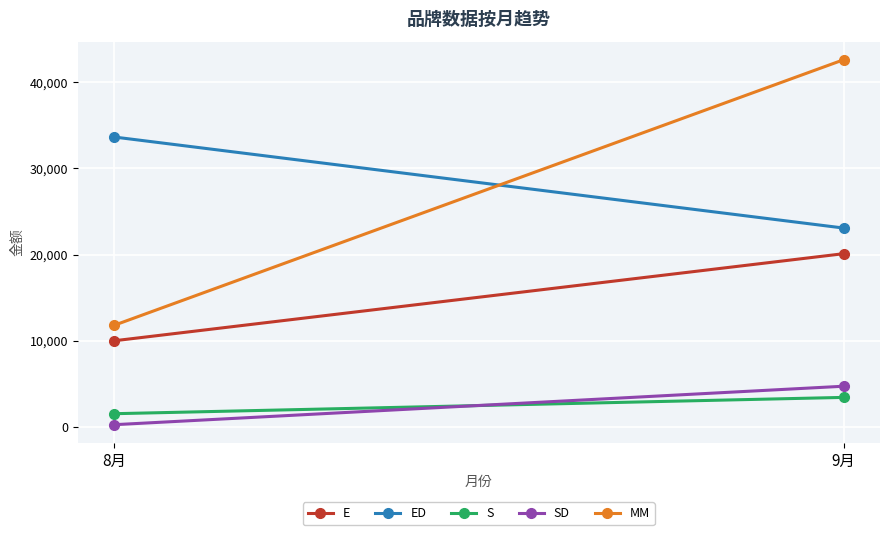

What is the label of the 1st point from the right?

9月